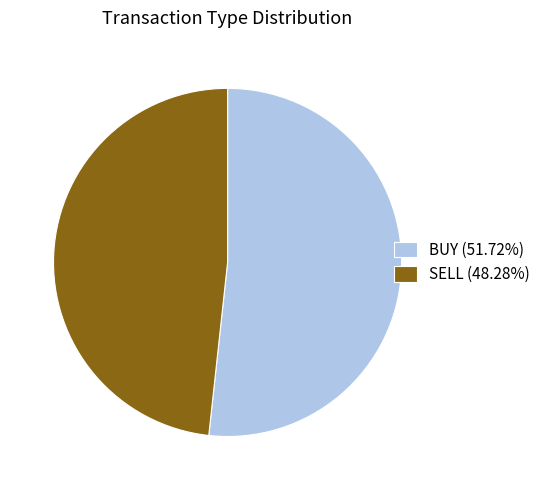

Between BUY and SELL, which is larger?

BUY